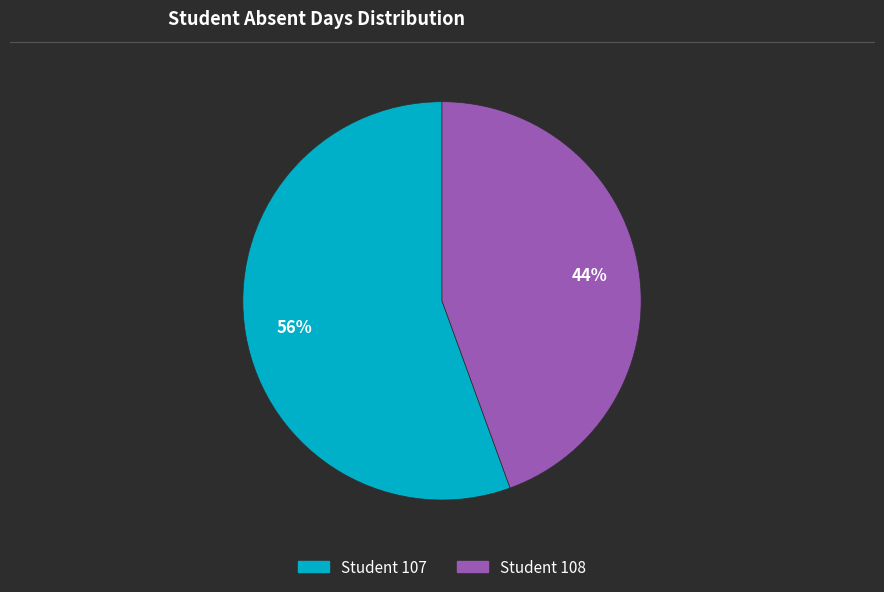

To the nearest percent, what is the average slice percentage?

50%